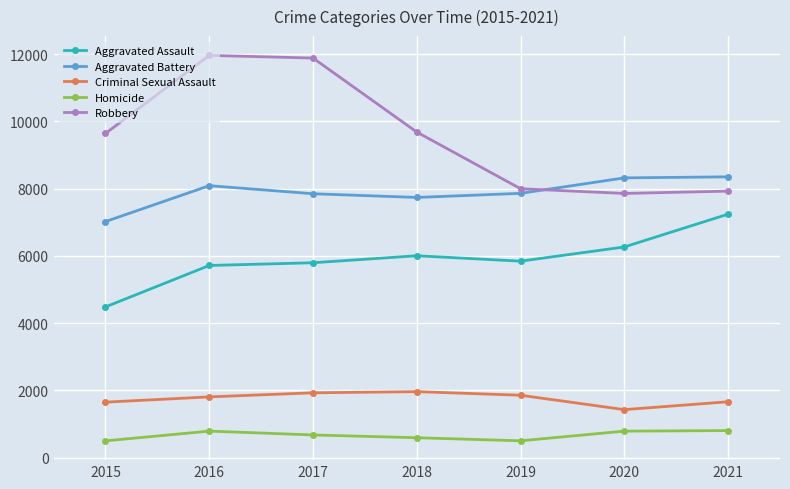

Count the number of categories in the chart.

7